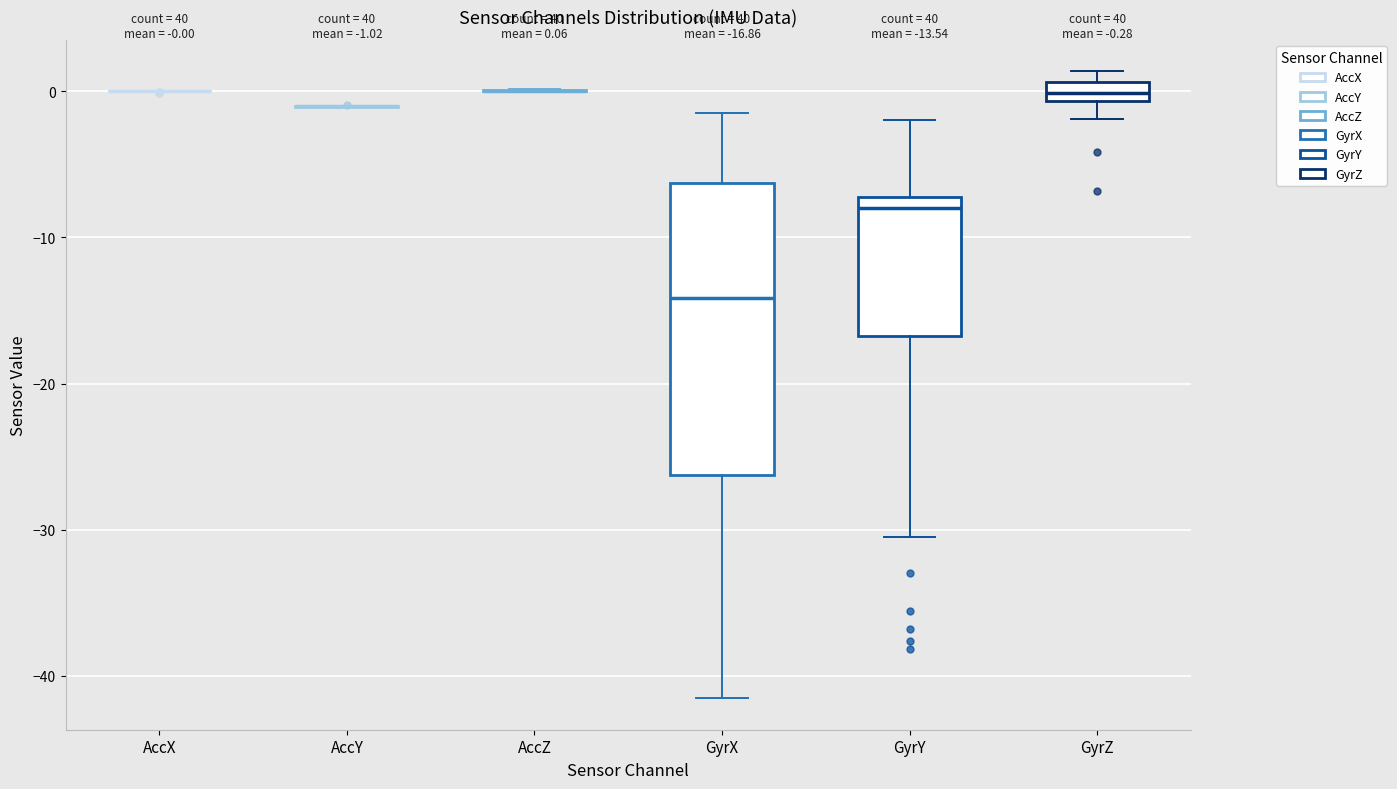

Which box is the tallest, from its lower edge to its upper edge?

GyrX